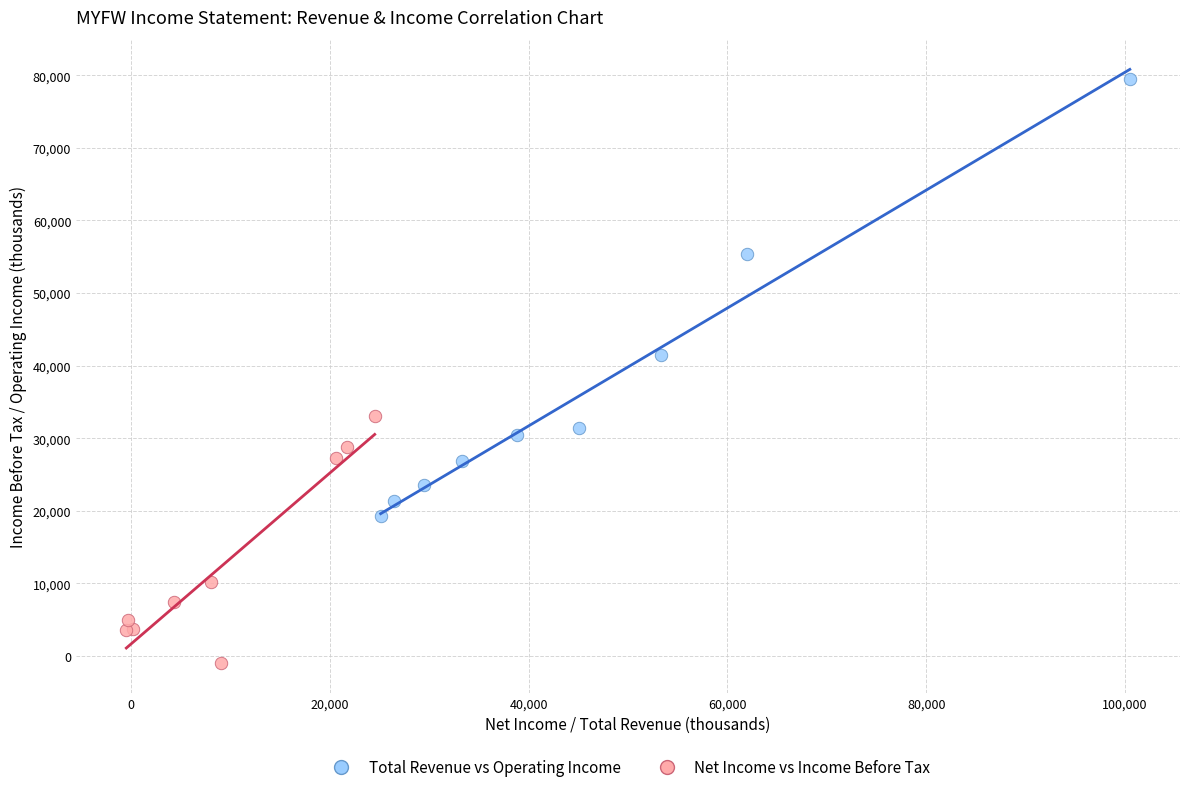

Which series reaches the maximum Y coordinate?

Total Revenue vs Operating Income